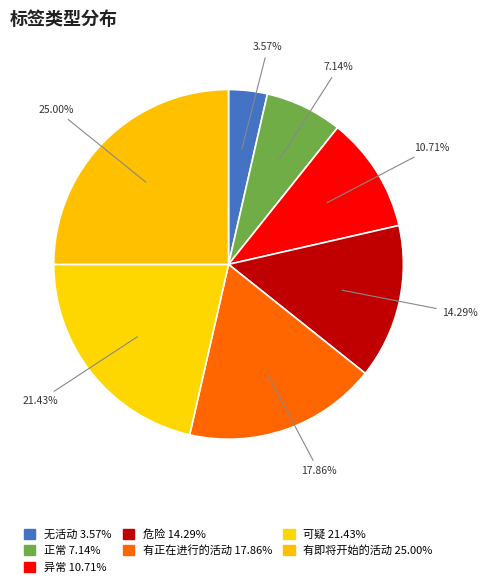

How many slices are in this pie chart?

7